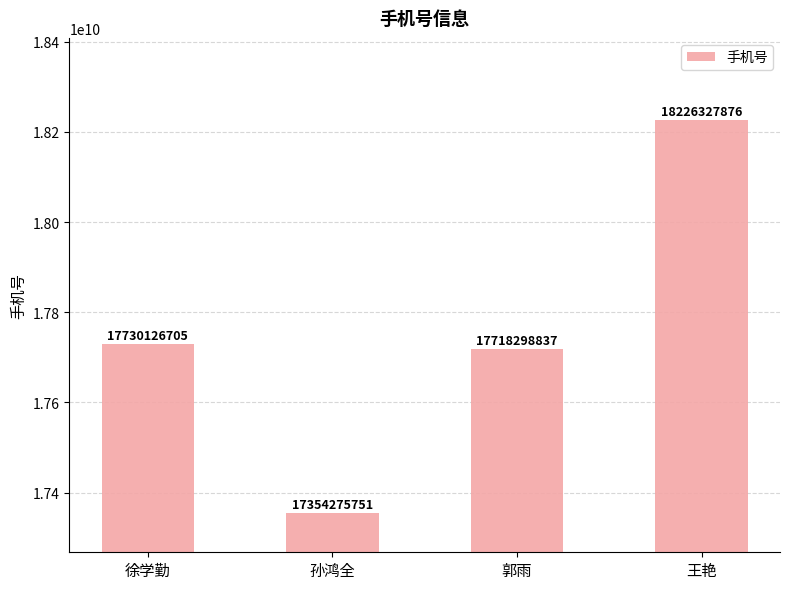

How many data points are less than 17730126705?

2